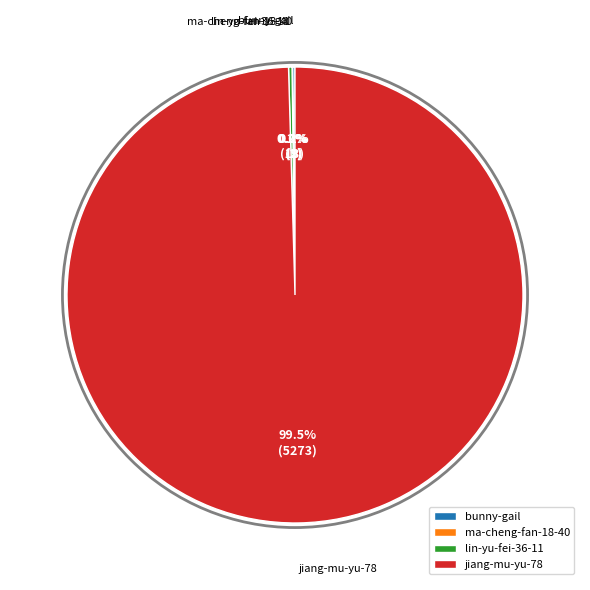

Which slice is the largest?

jiang-mu-yu-78